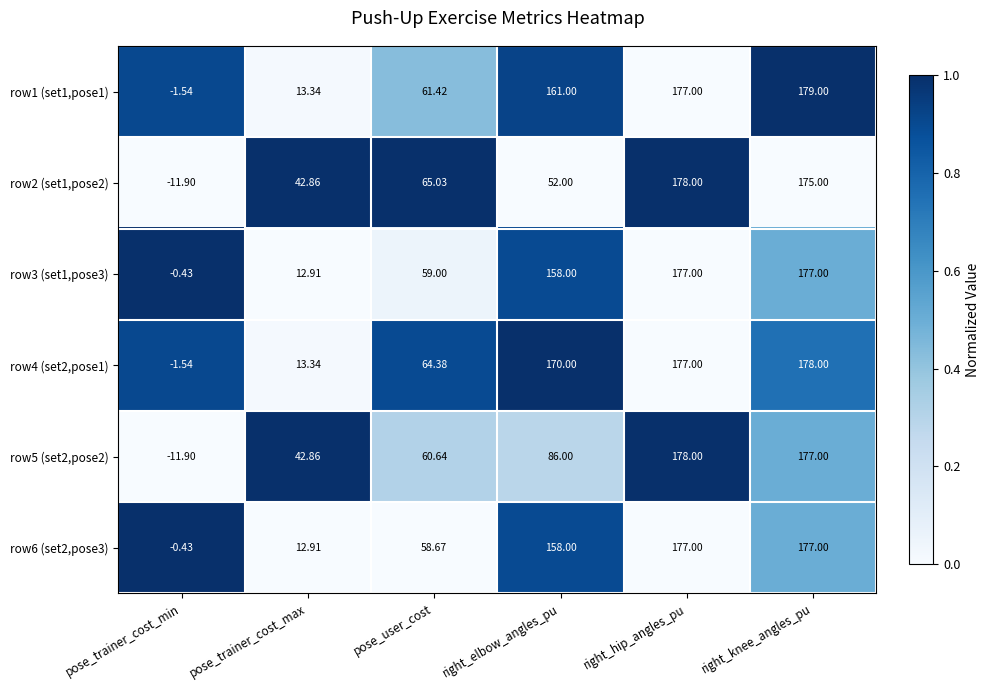

Rank the categories by row1 (set1,pose1) value from lowest to highest.

pose_trainer_cost_min, pose_trainer_cost_max, pose_user_cost, right_elbow_angles_pu, right_hip_angles_pu, right_knee_angles_pu